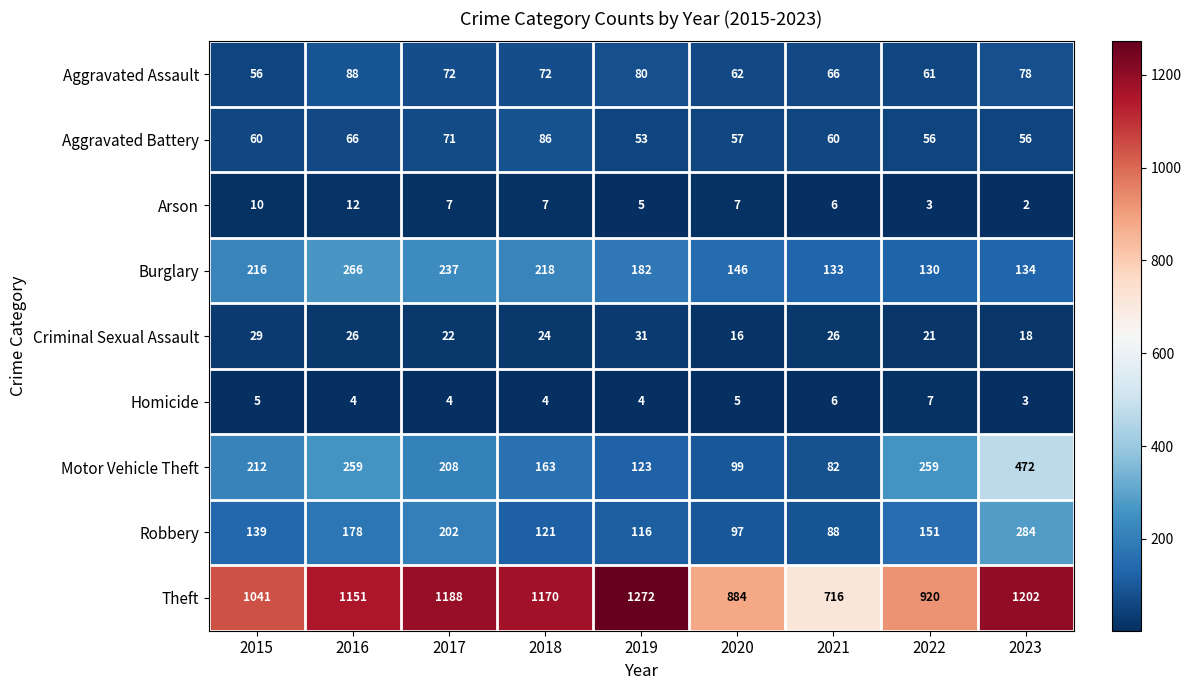

The value of Burglary at 2019 is 288. True or false?

False